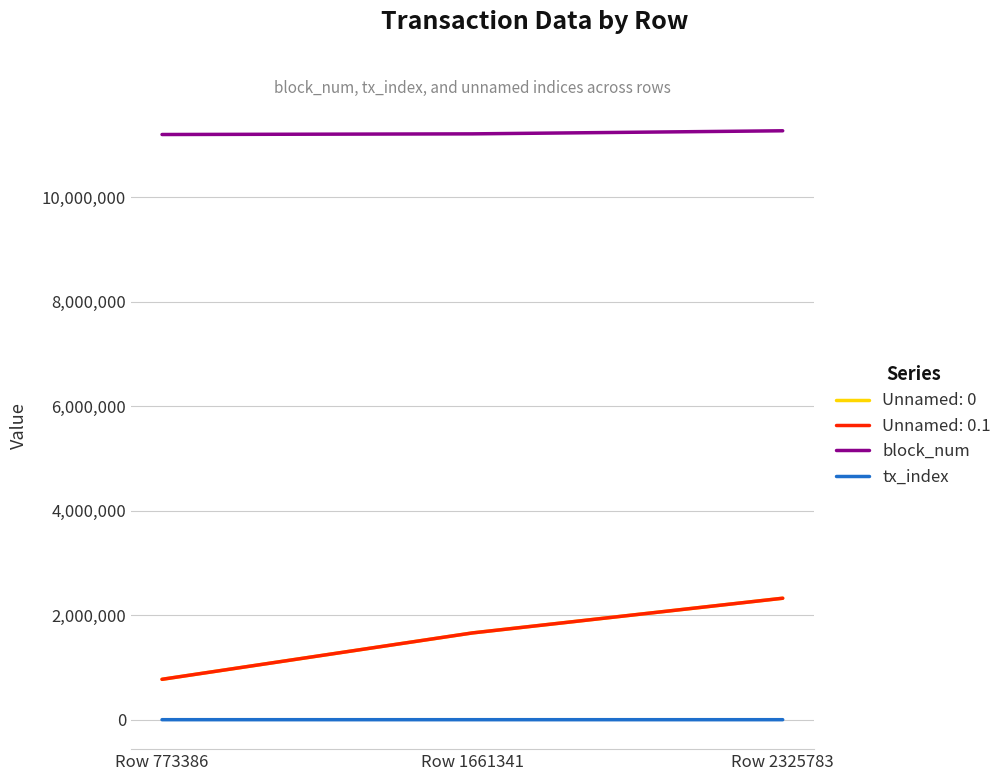

Does the chart display data point markers on the line(s)?

No